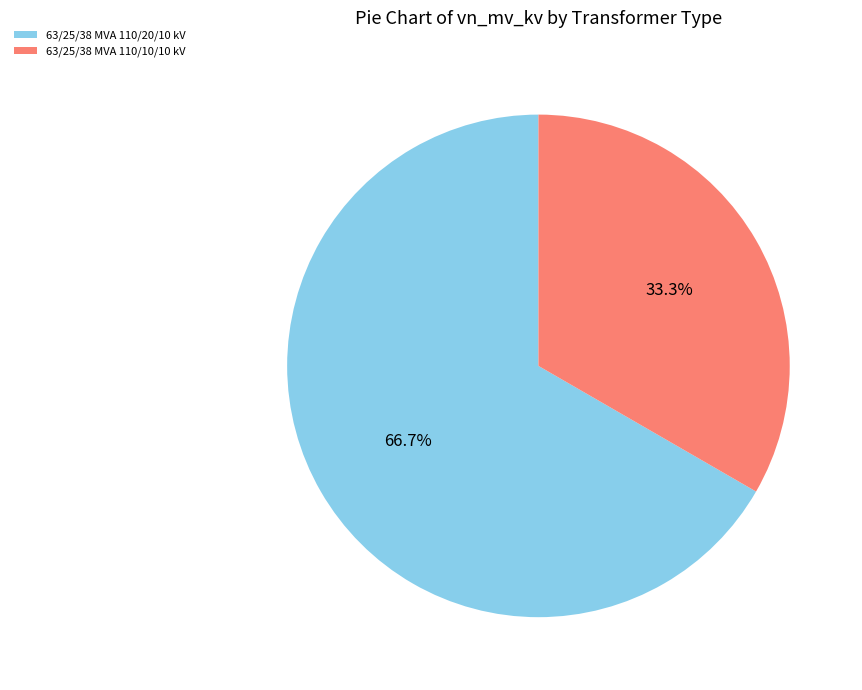

The 63/25/38 MVA 110/20/10 kV slice represents 67% of the pie. True or false?

True